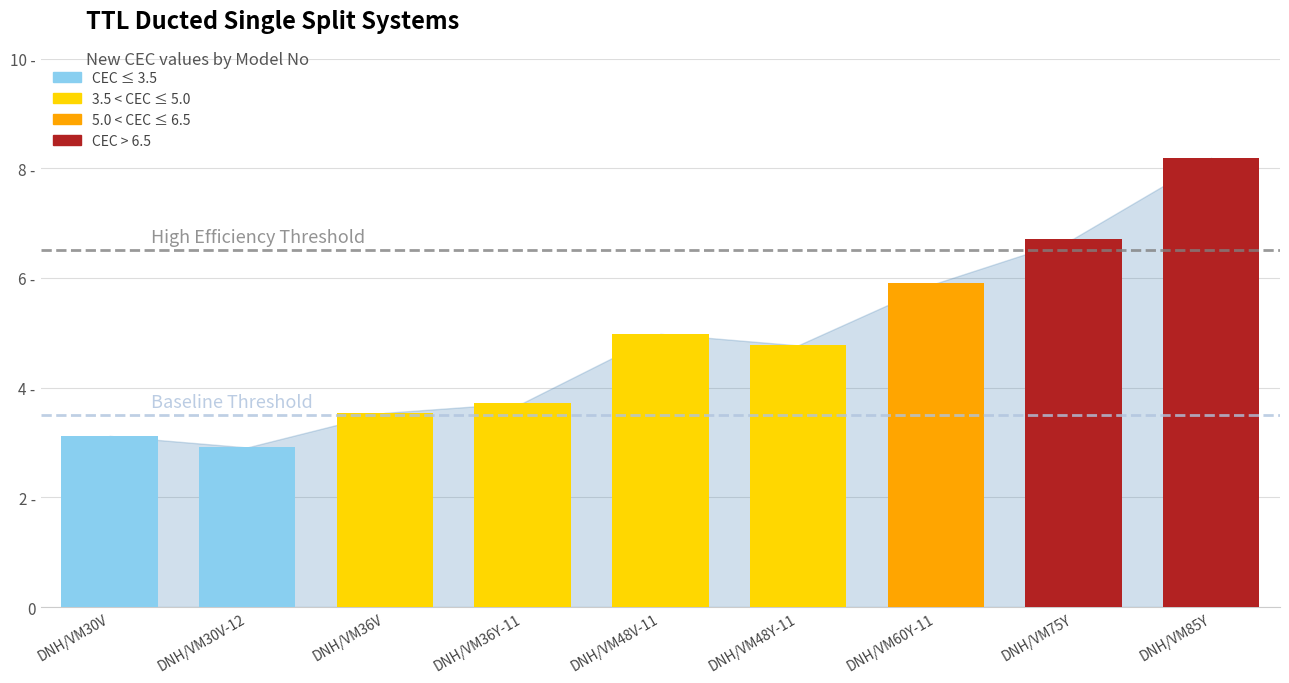

What is the label of the 7th bar from the right?

DNH/VM36V